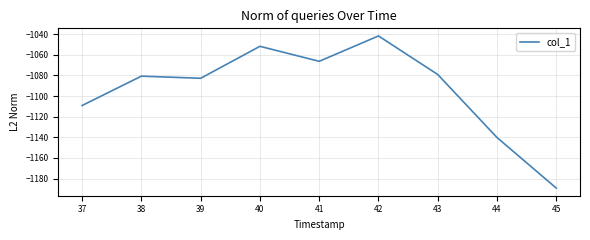

The chart shows a value of -1593.6 at 38. True or false?

False